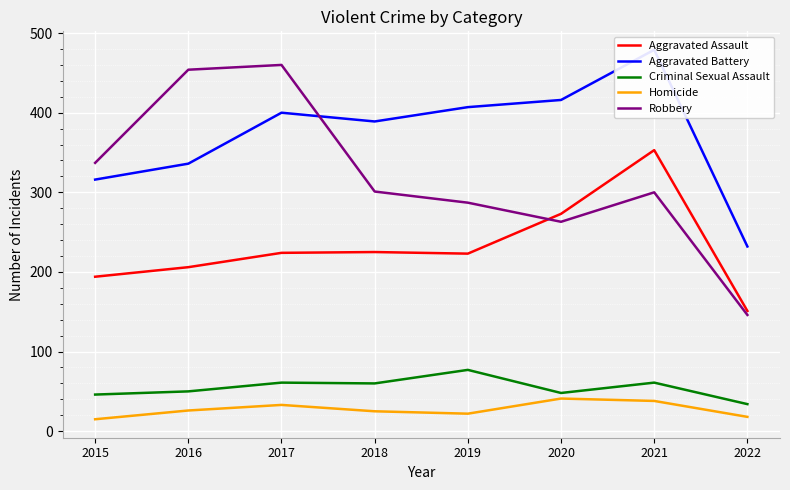

At which label does Aggravated Battery reach its minimum?

2022